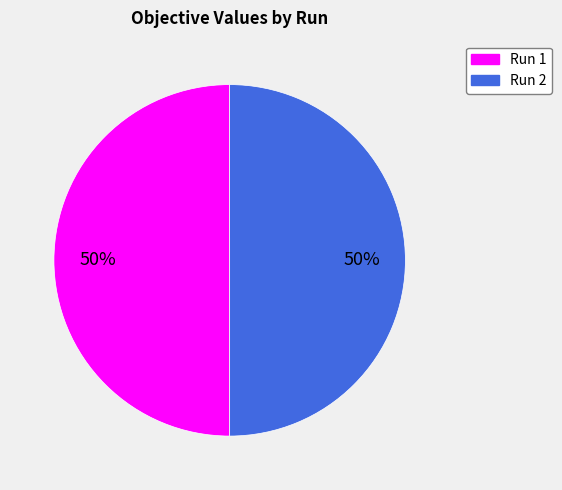

To the nearest percent, what is the combined percentage of Run 1 and Run 2?

100%